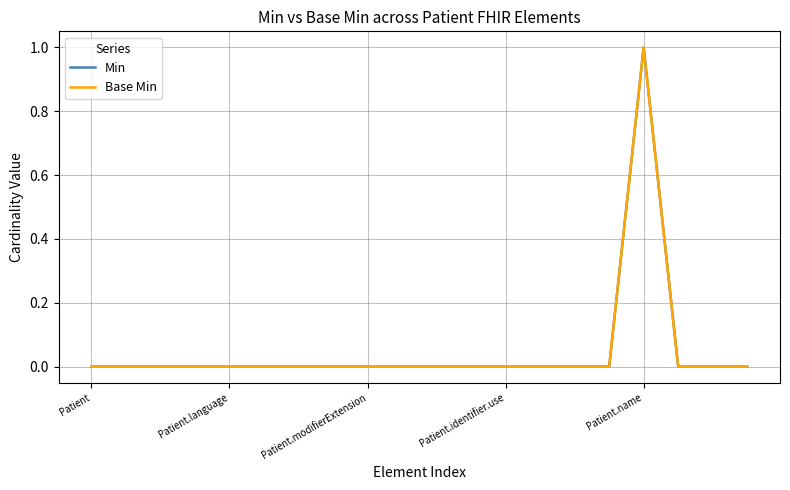

Does the chart have visible grid lines?

Yes